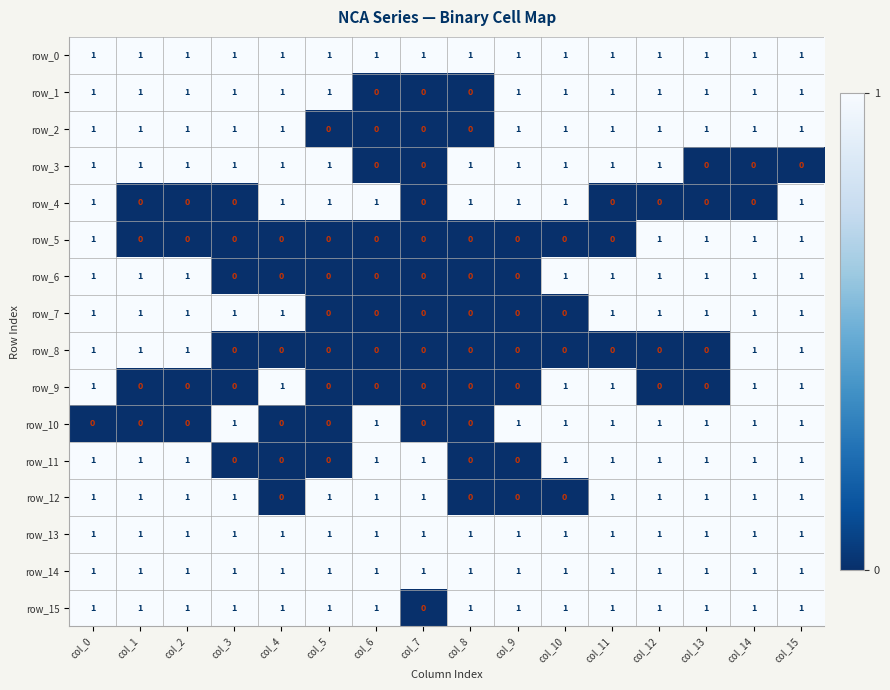

What is the sum of all row_10 values?

9